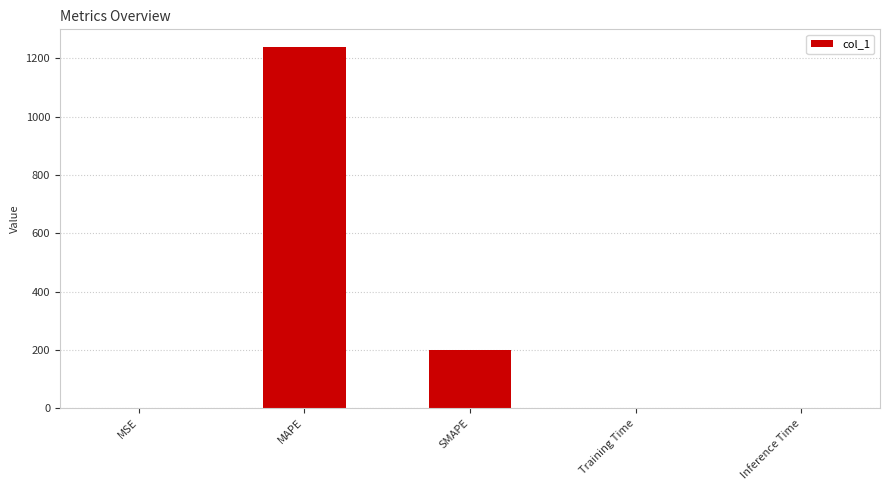

The value at MAPE is 451.1. True or false?

False